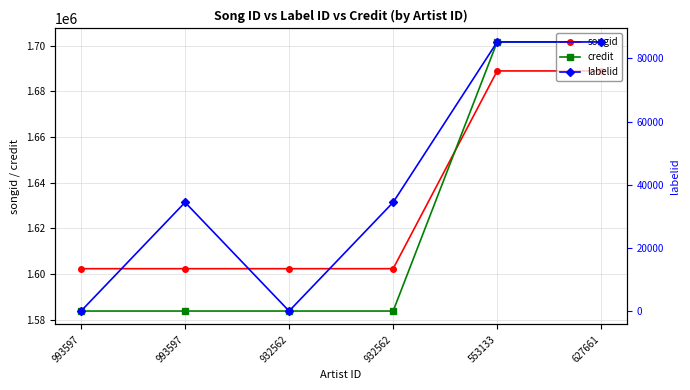

What is the difference between the second highest and second lowest values in the credit series?

117884